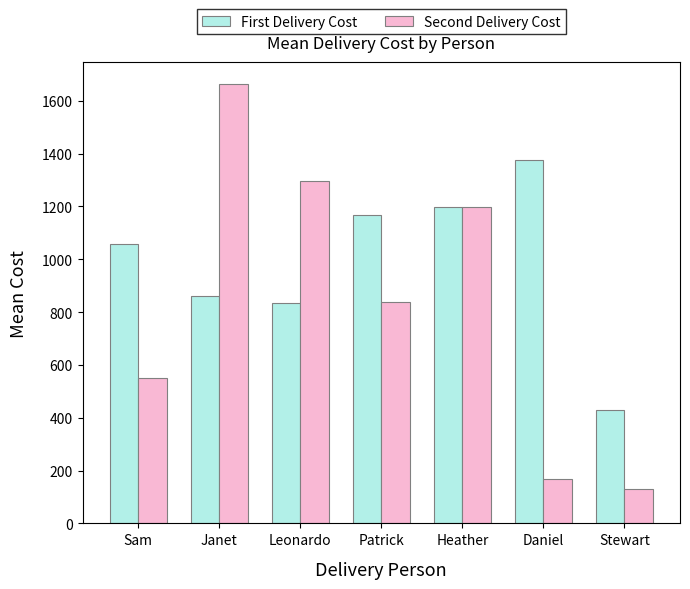

Which series has the largest range (max minus min)?

Second Delivery Cost